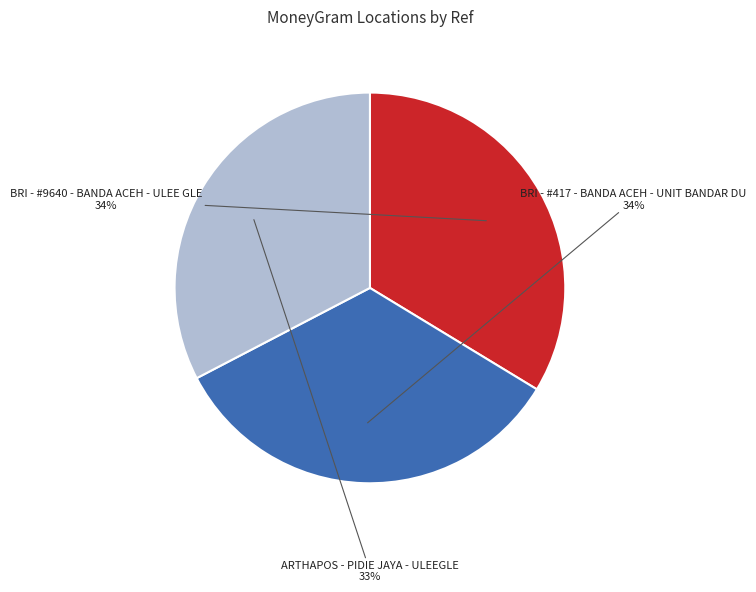

To the nearest percent, what percentage of the pie is BRI - #9640 - BANDA ACEH - ULEE GLE?

34%